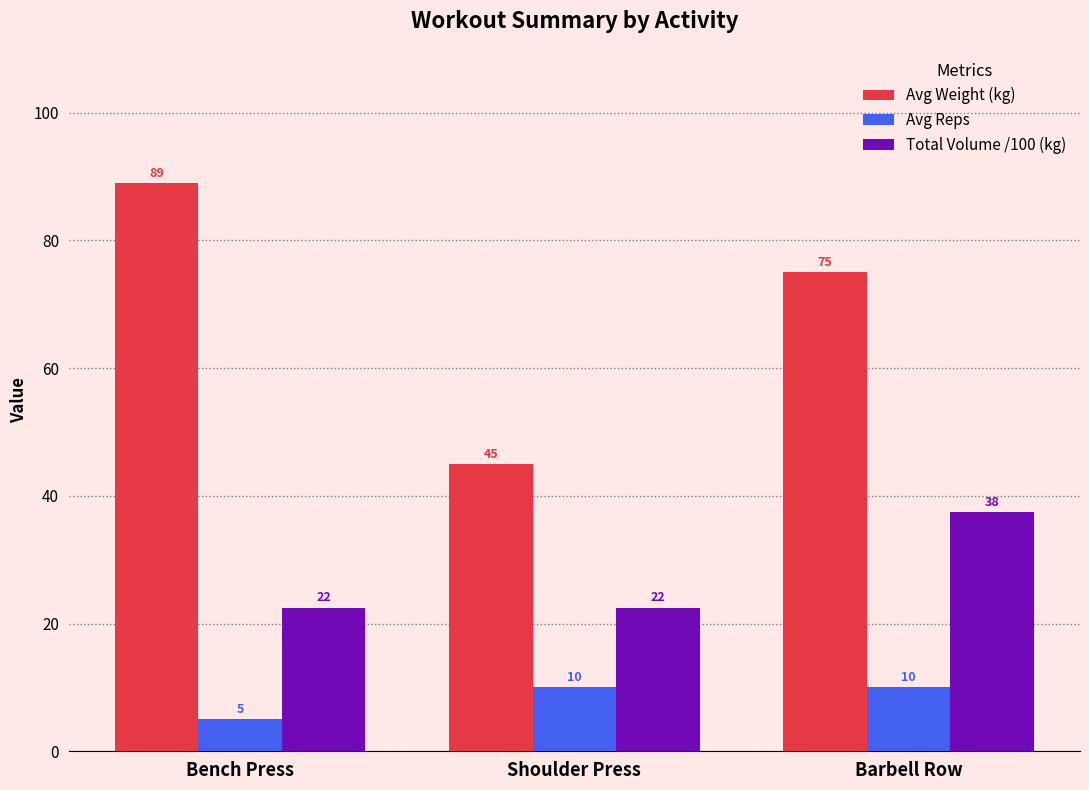

Which series has the largest total across all categories?

Avg Weight (kg)